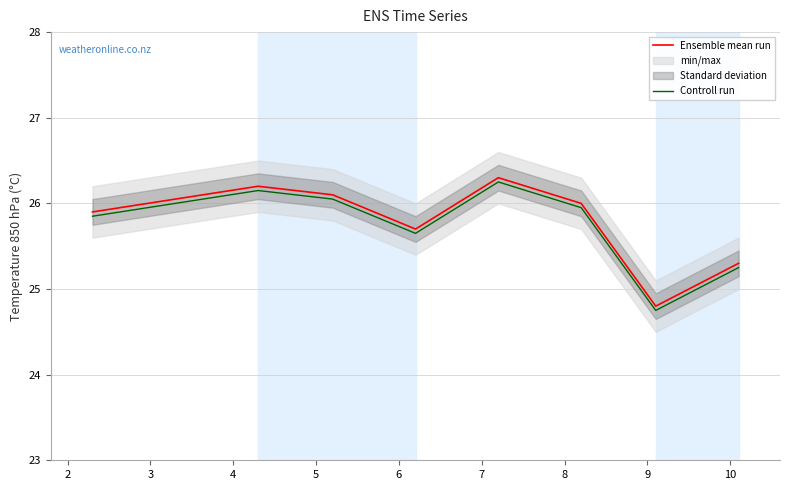

Does the chart have visible grid lines?

Yes